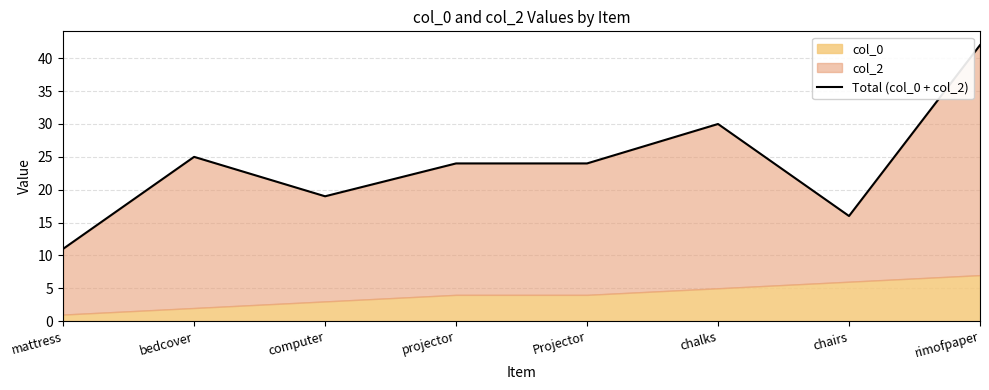

What is the label of the 3rd point from the right?

chalks